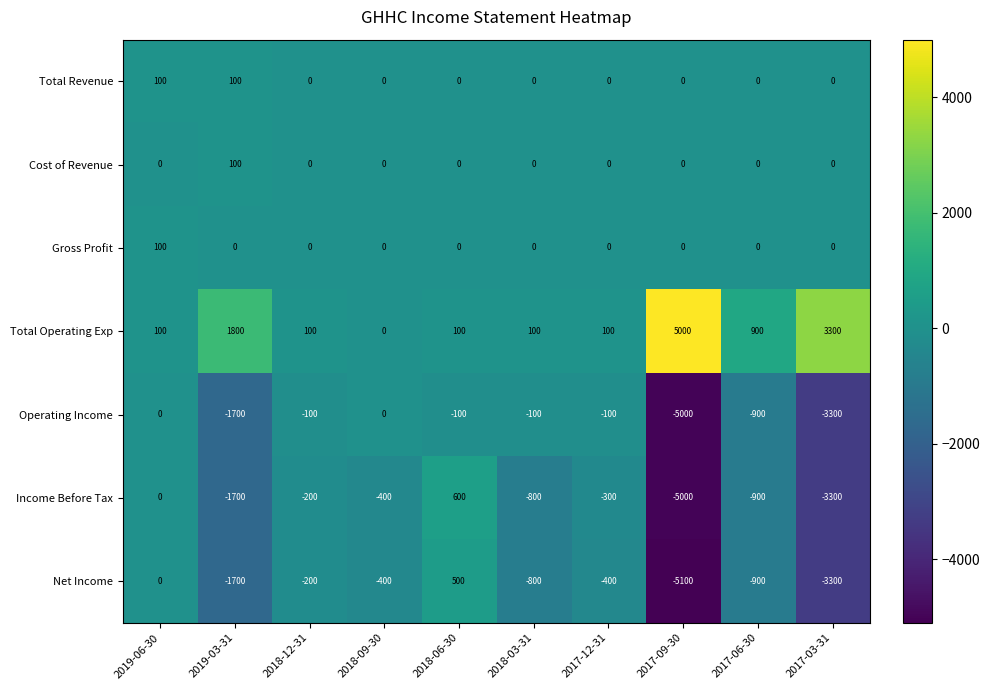

What is the difference between the second highest and second lowest values in the Net Income series?

3300